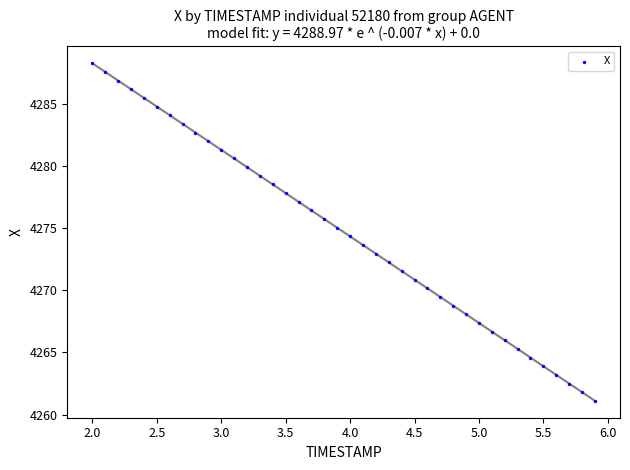

What is the range of X values (max minus min)?

3.9